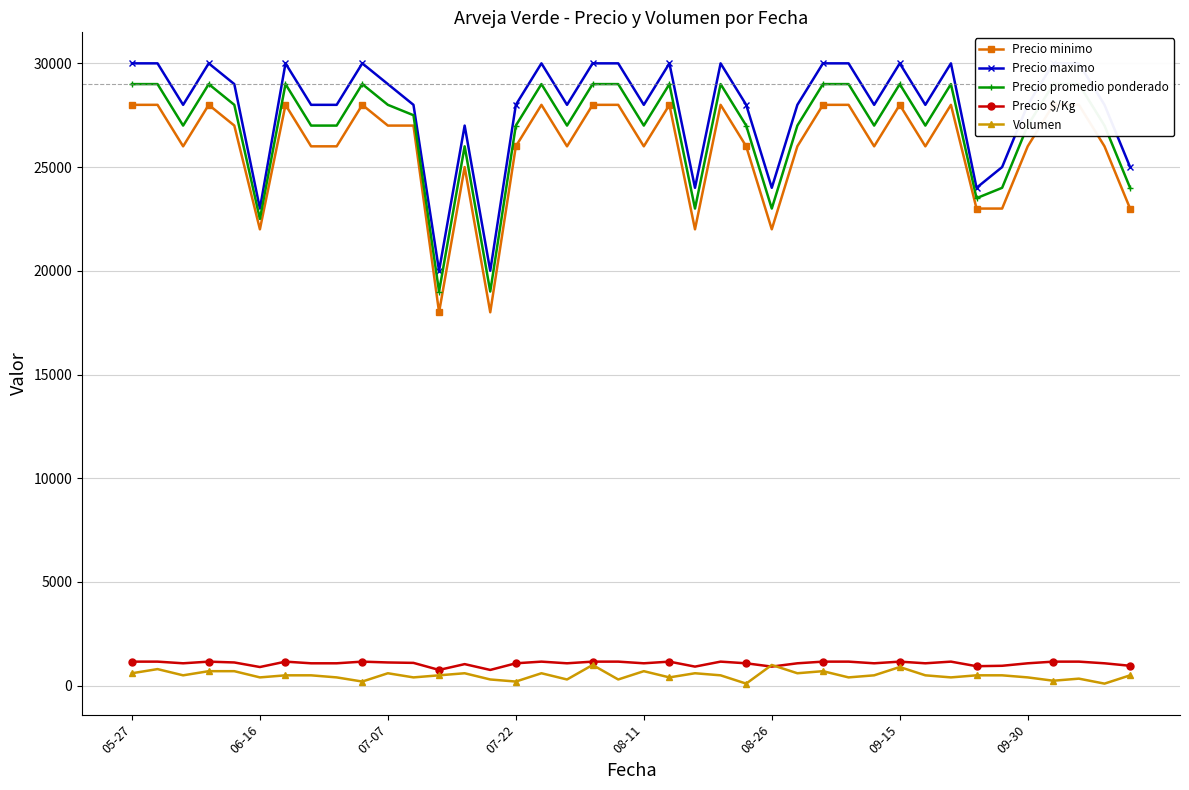

What are all the series names shown in the legend?

Precio minimo, Precio maximo, Precio promedio ponderado, Precio $/Kg, Volumen